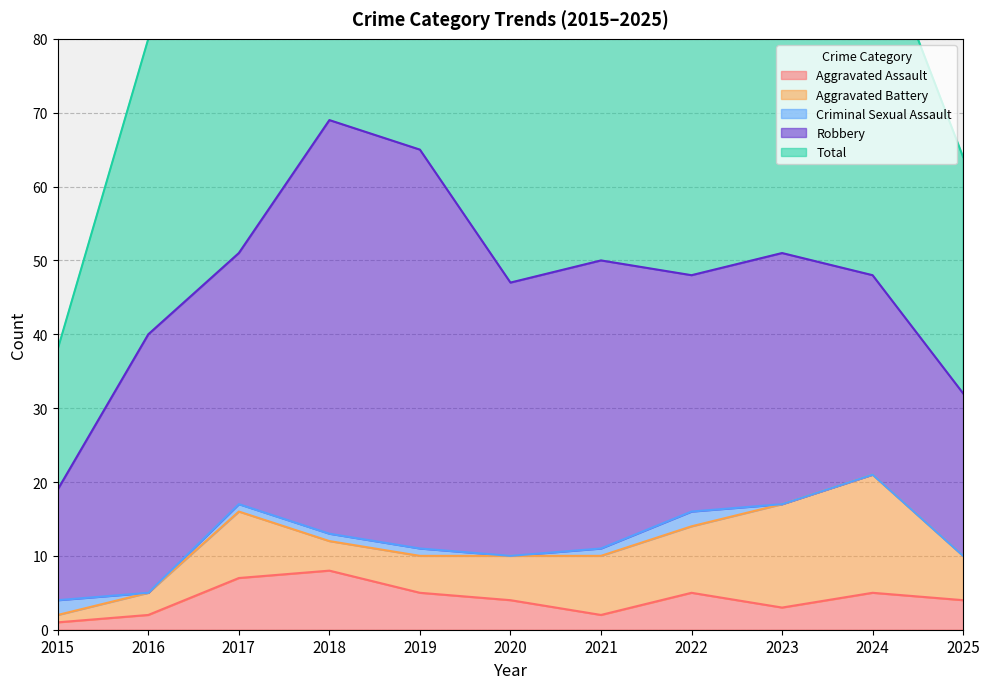

True or false: Total and Criminal Sexual Assault intersect in this chart.

False